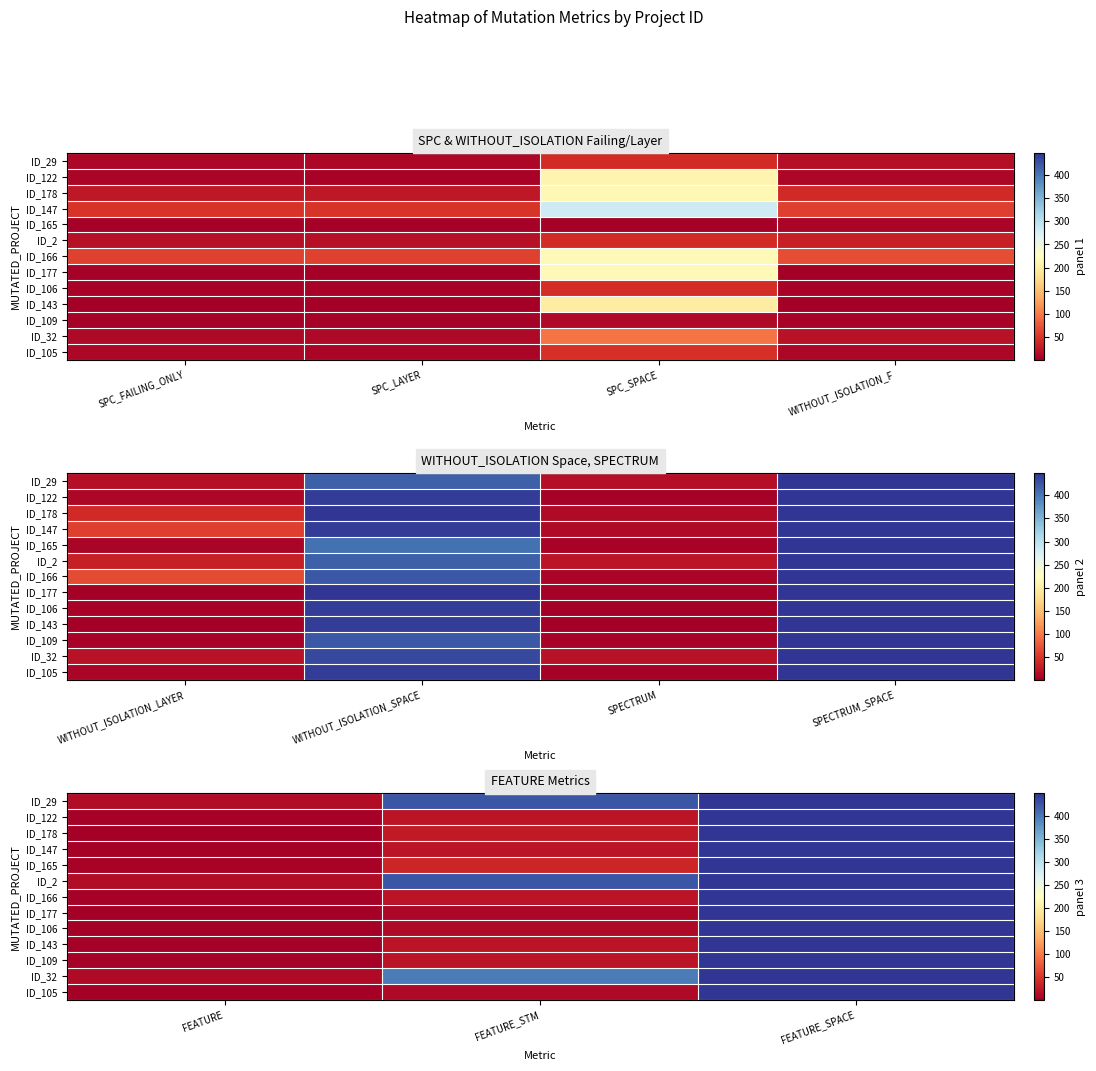

Between SPC_SPACE and SPC_LAYER, which is larger?

SPC_SPACE